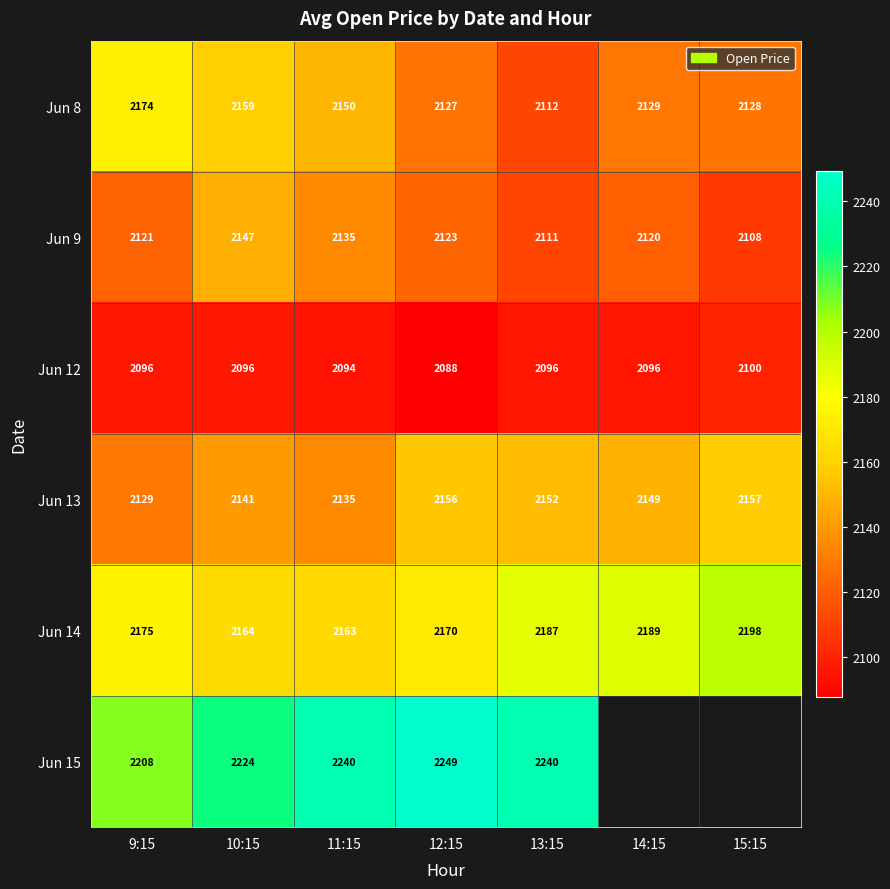

At which label does Jun 12 reach its peak?

15:15